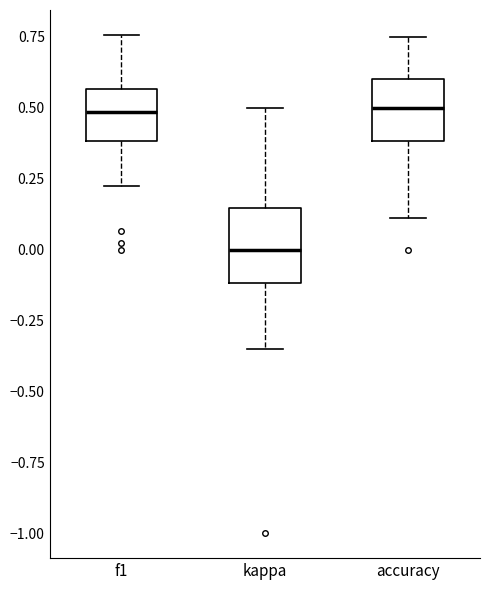

Which box has the lowest median line?

kappa